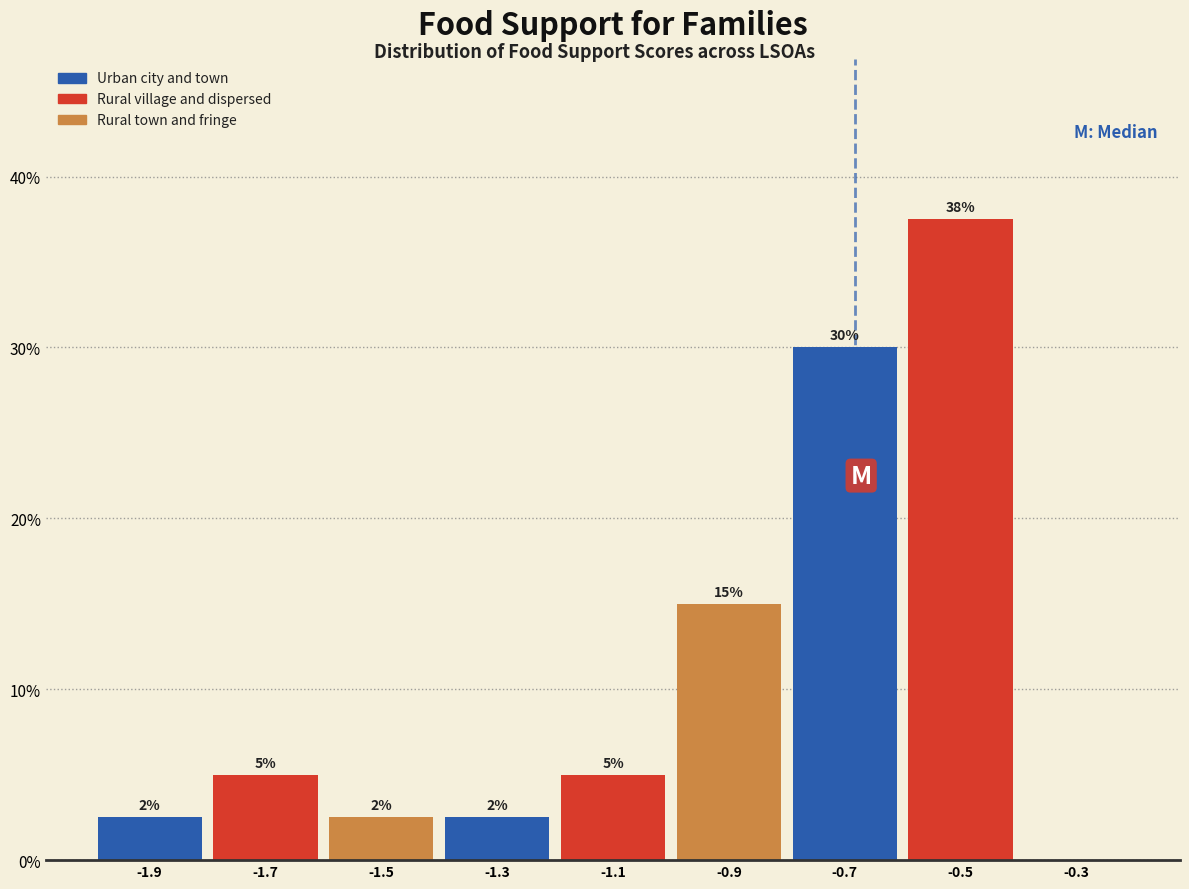

Which range on the x-axis has the tallest bar?

-0.6 to -0.4